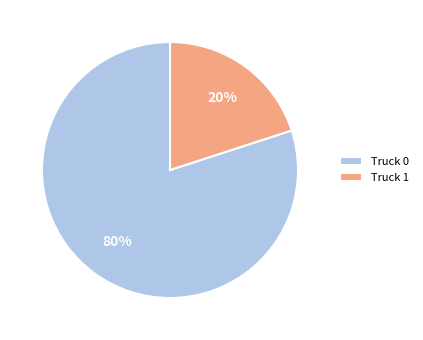

To the nearest percent, what percentage of the pie is Truck 0?

80%